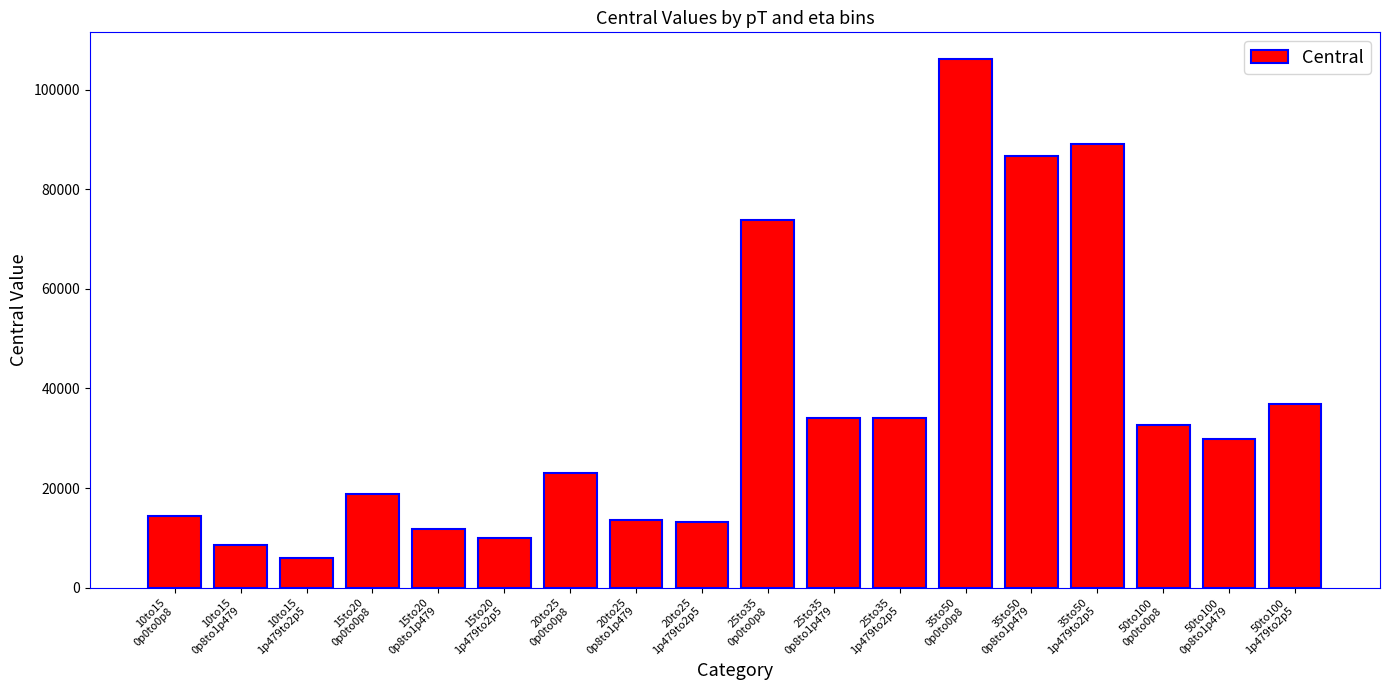

How many bars are there in total?

18